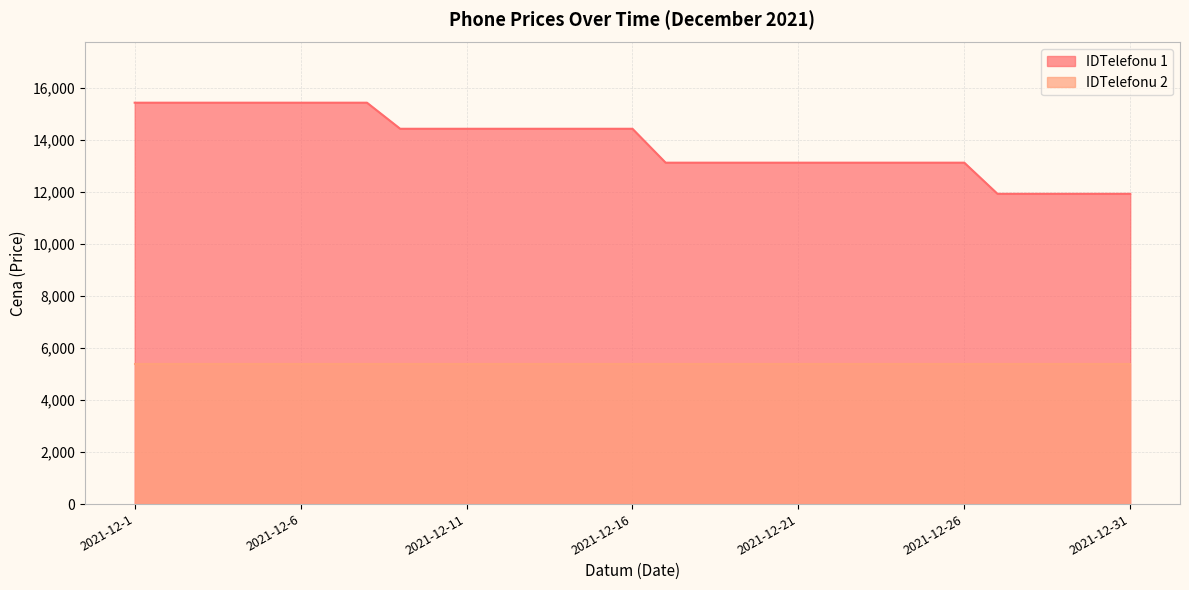

What is the difference between the values at 2021-12-29 and 2021-12-23?

1198